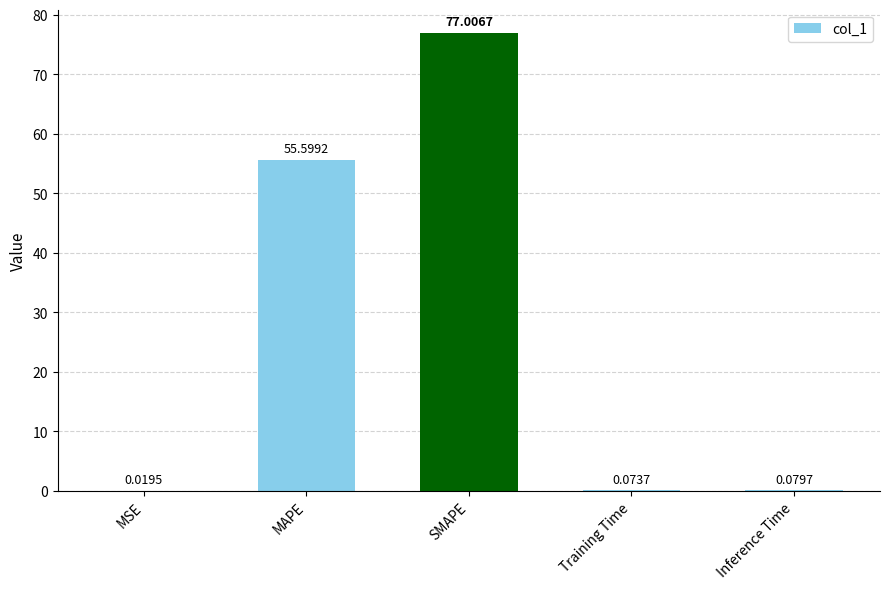

What is the average value?

26.6